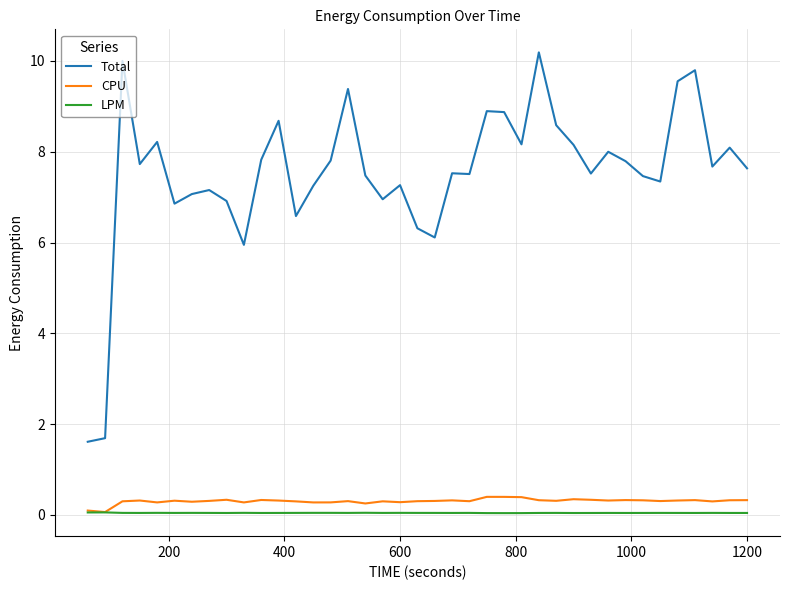

How many categories are shown in the chart?

39